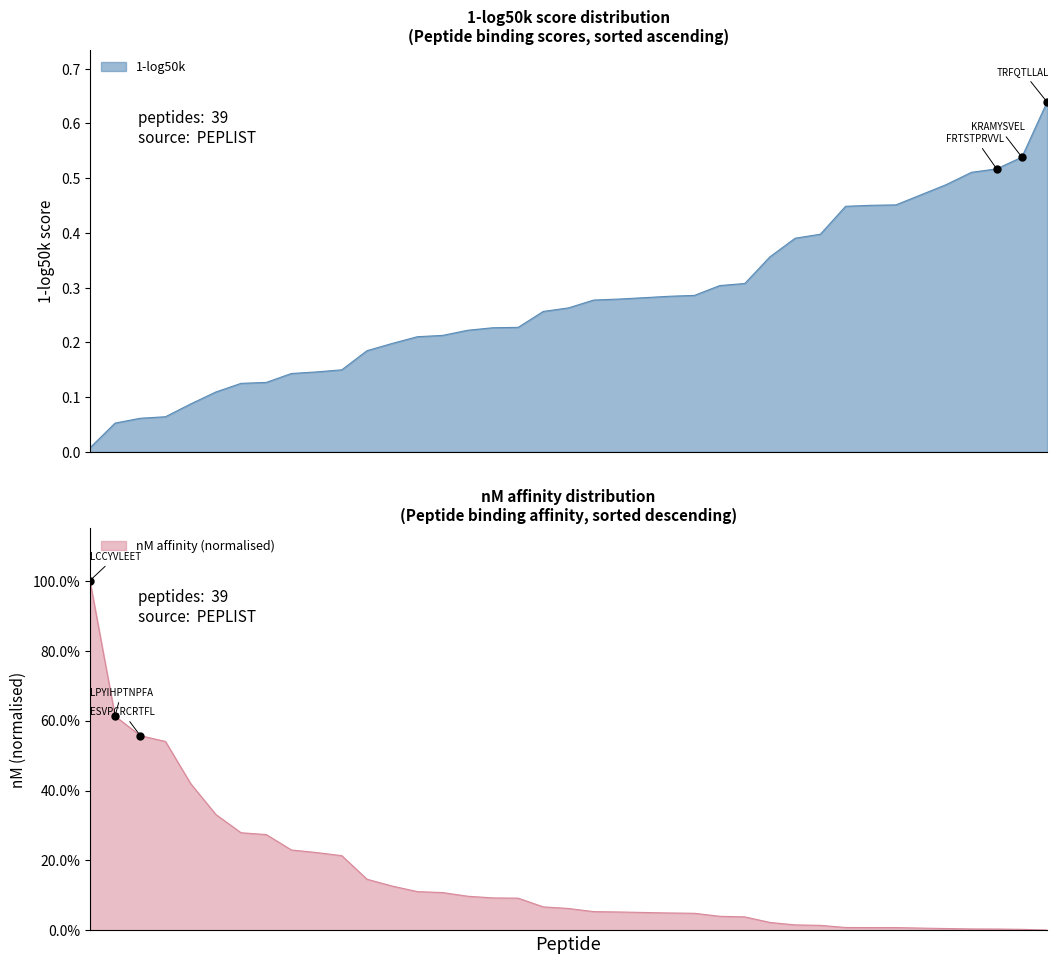

At which label is 1-log50k closest to 0?

LCCYVLEET